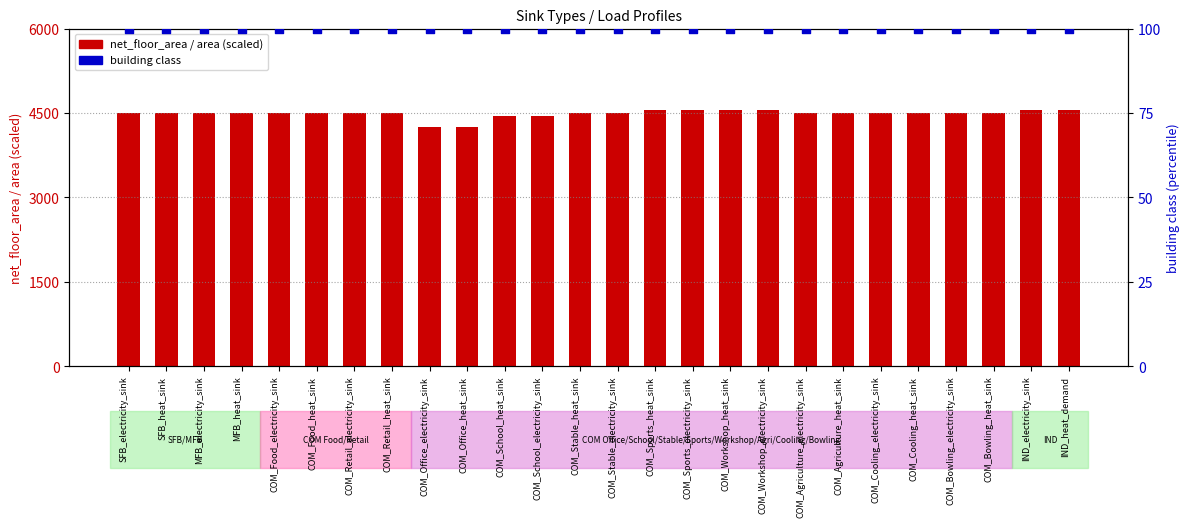

At how many categories does at least one series exceed 1012?

26